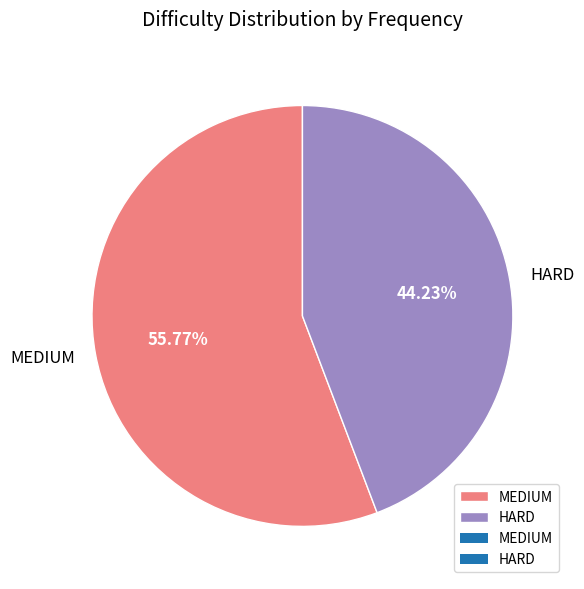

Which category accounts for the majority?

MEDIUM